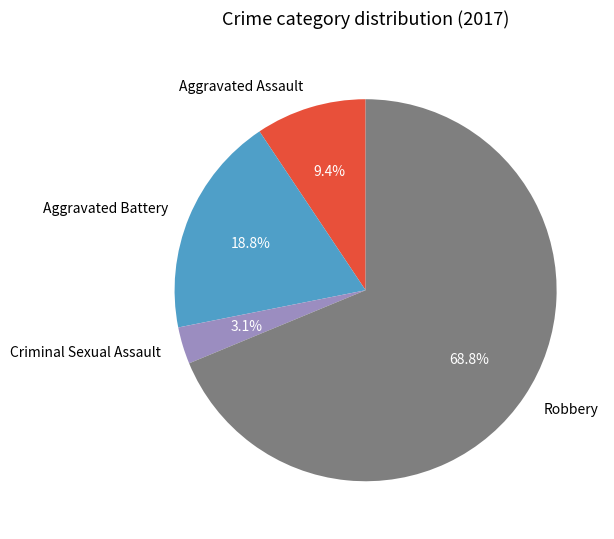

Which has a higher value, Aggravated Assault or Criminal Sexual Assault?

Aggravated Assault